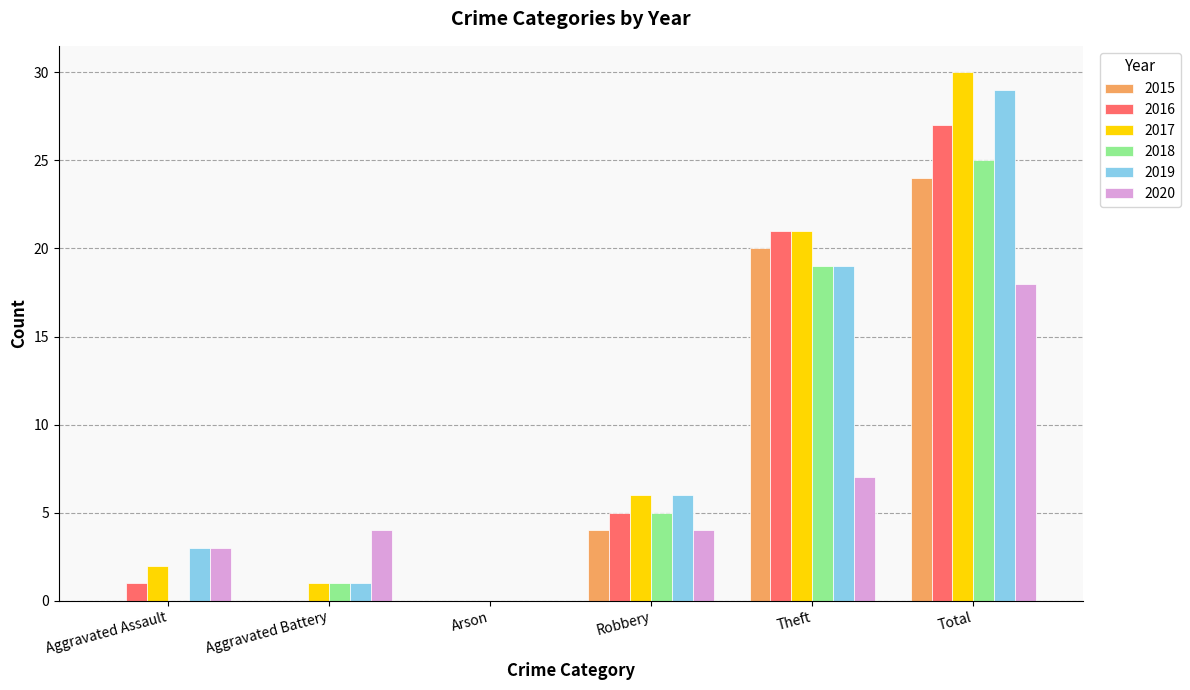

Between Arson and Total, which series saw the biggest shift?

2017